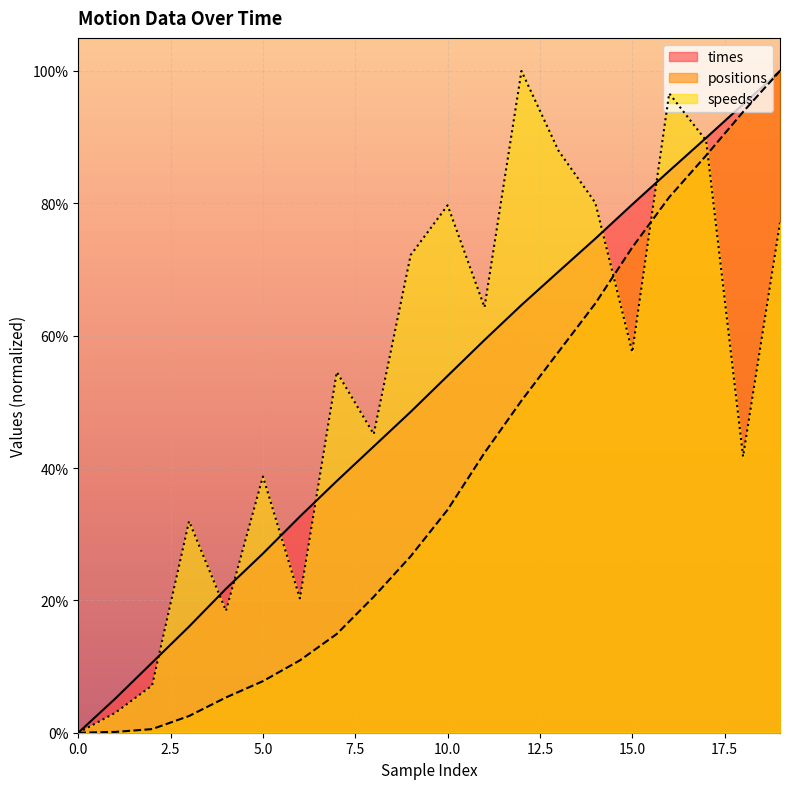

Does the chart display data point markers on the line(s)?

No